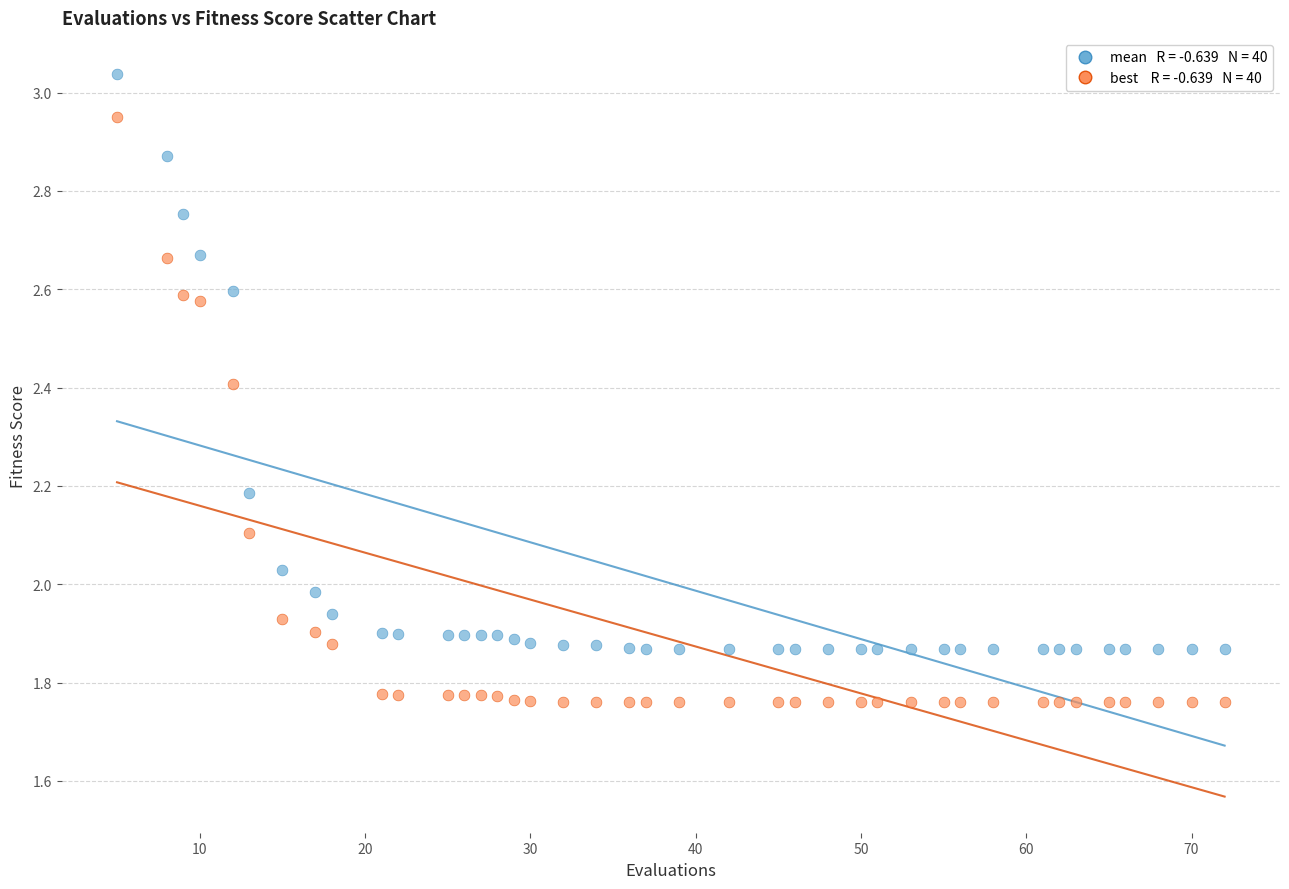

Across all data points, what is the range of Y values (max minus min)?

1.3